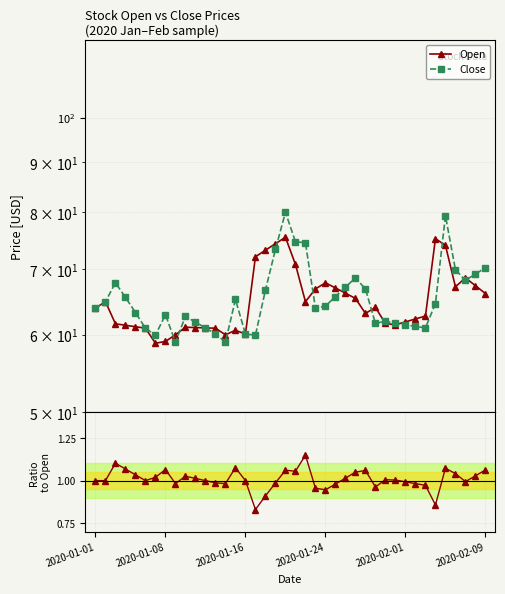

True or false: Close/Open and Close intersect in this chart.

False